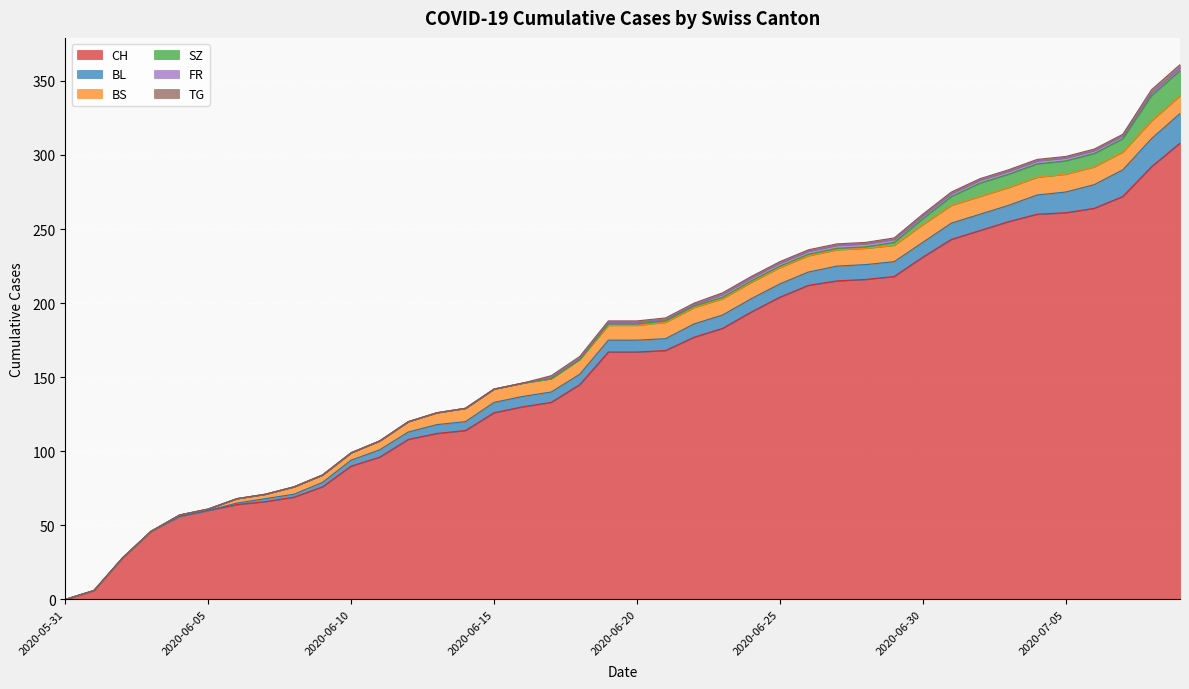

Rank the series at 2020-06-02 from highest to lowest value.

CH, BL, BS, SZ, FR, TG